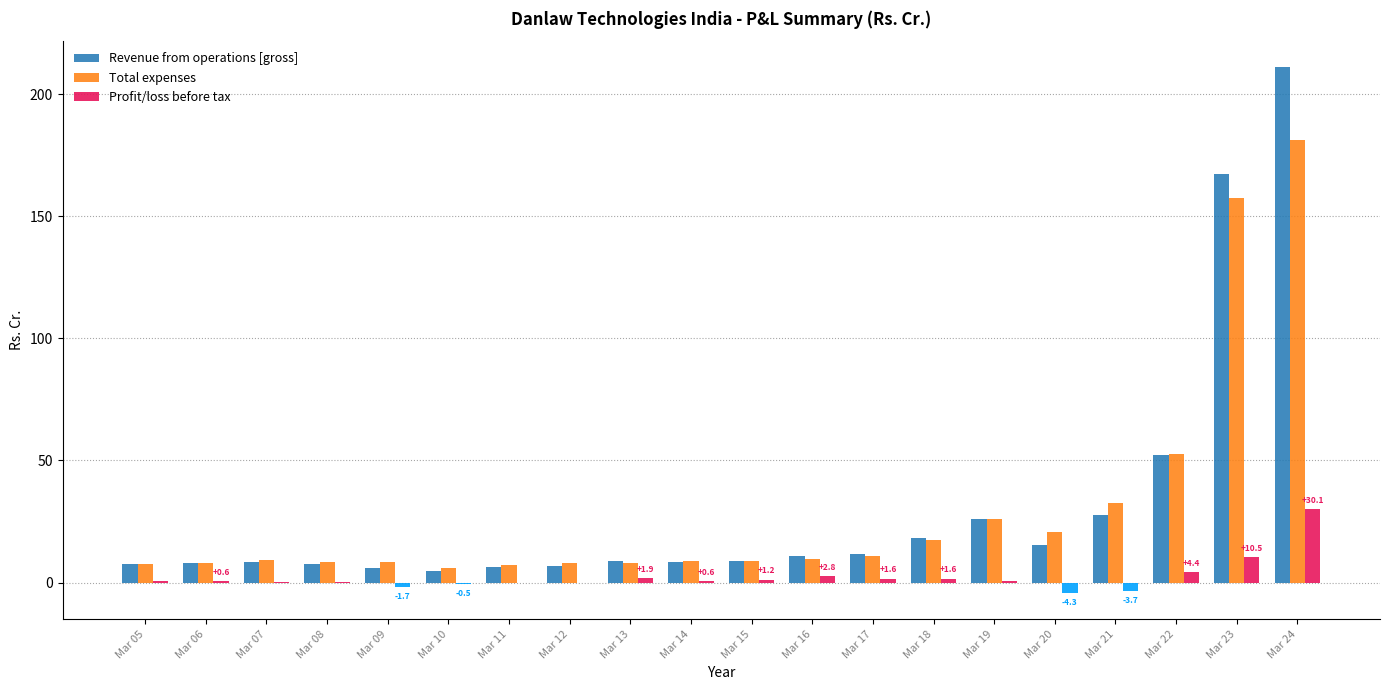

How many categories are shown in the chart?

20